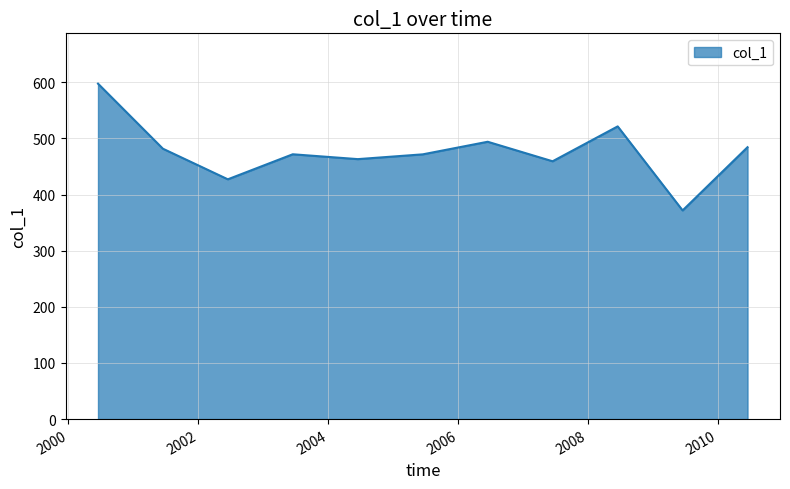

What is the difference between the maximum and minimum values?

225.8